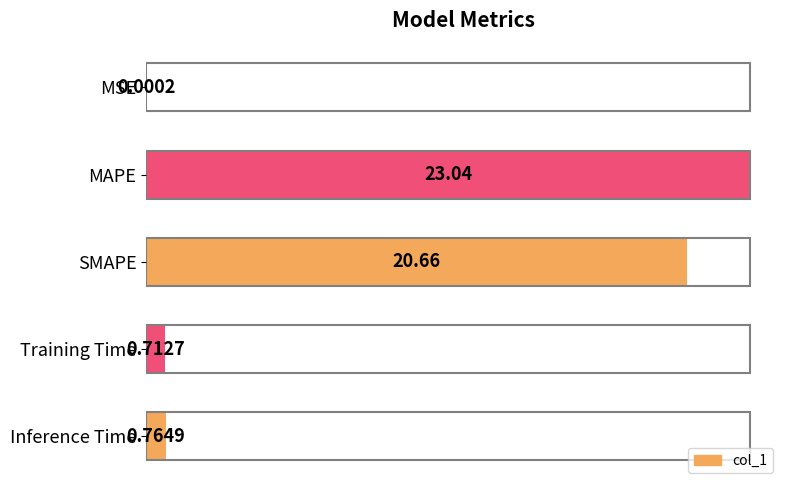

How many series are shown in this chart?

1